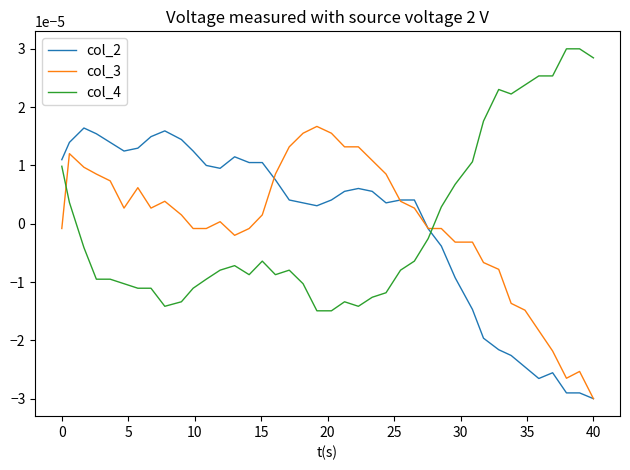

How many intersections are there between col_4 and col_3?

2